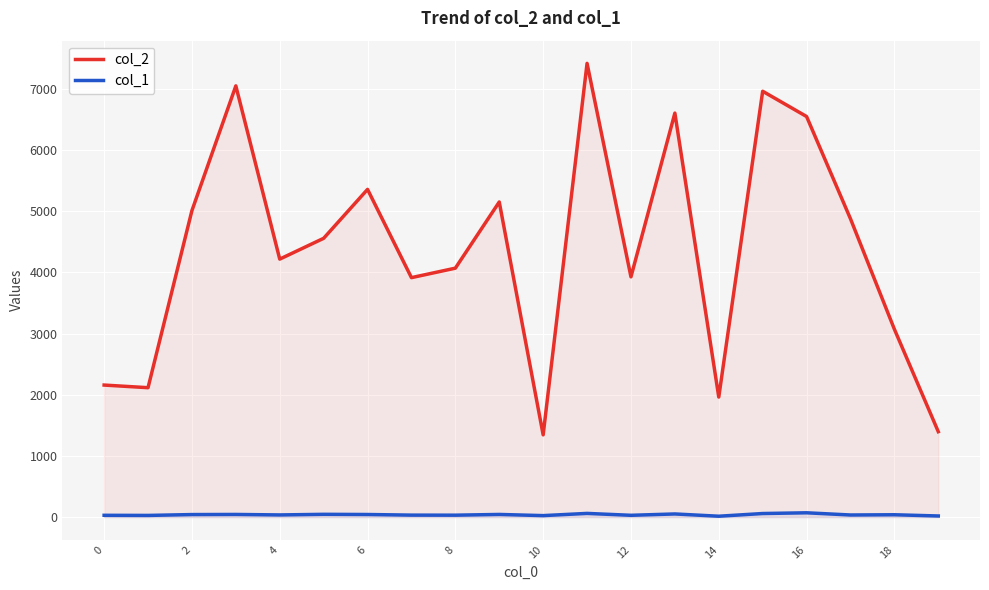

How many lines are shown in the chart?

2